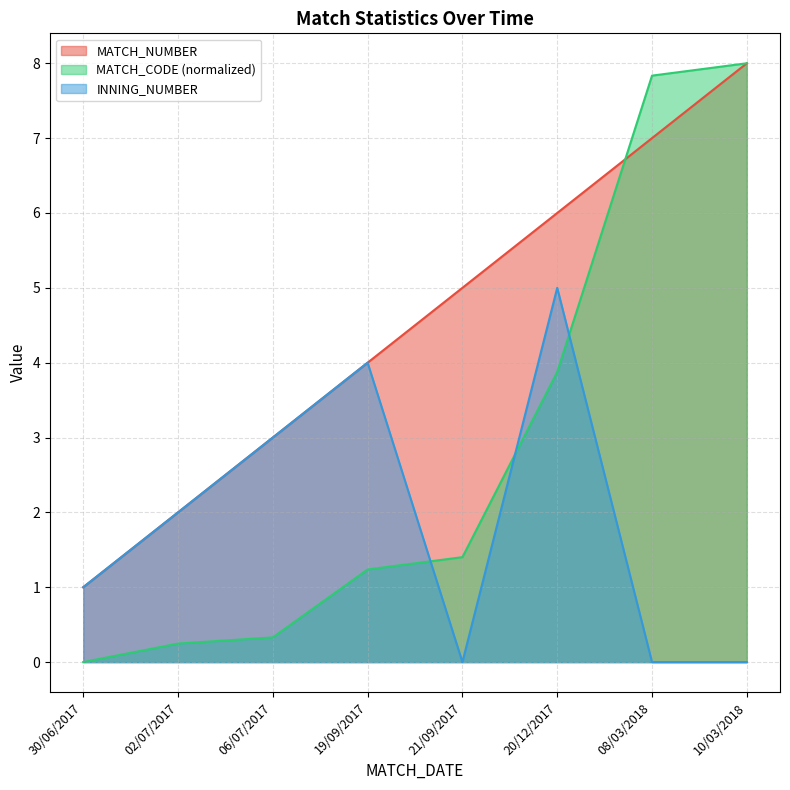

Which category has the highest value in the MATCH_NUMBER series?

10/03/2018